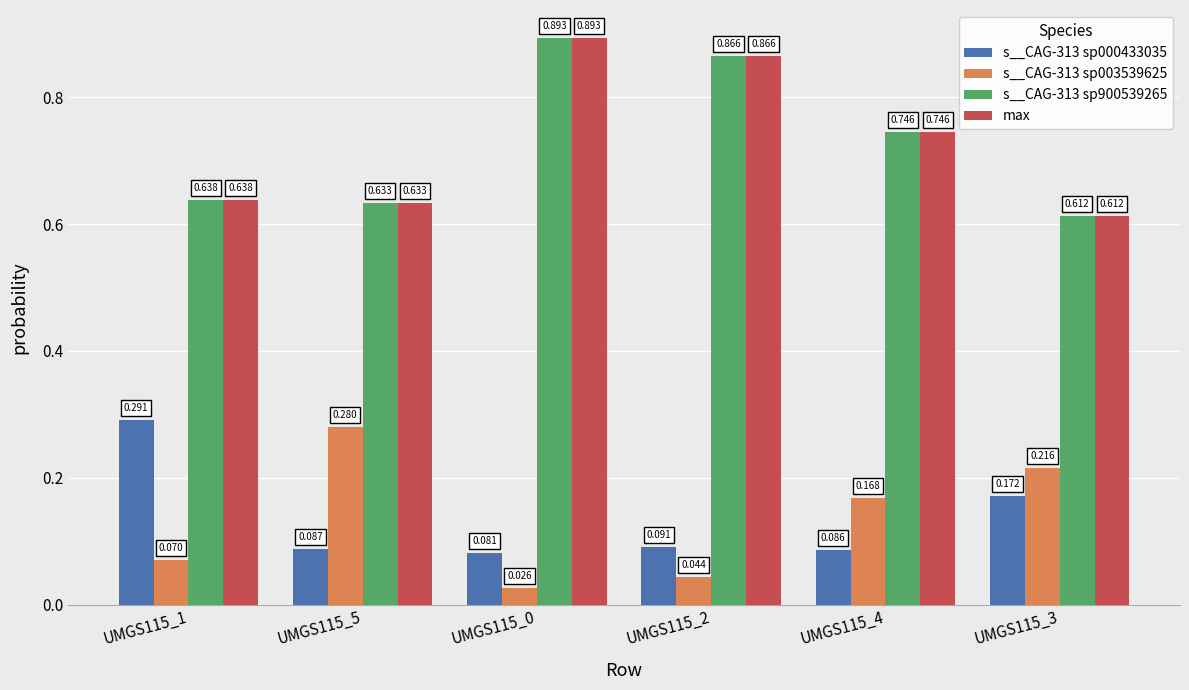

Is the value of s__CAG-313 sp000433035 at UMGS115_3 greater than the value of max at UMGS115_4?

No